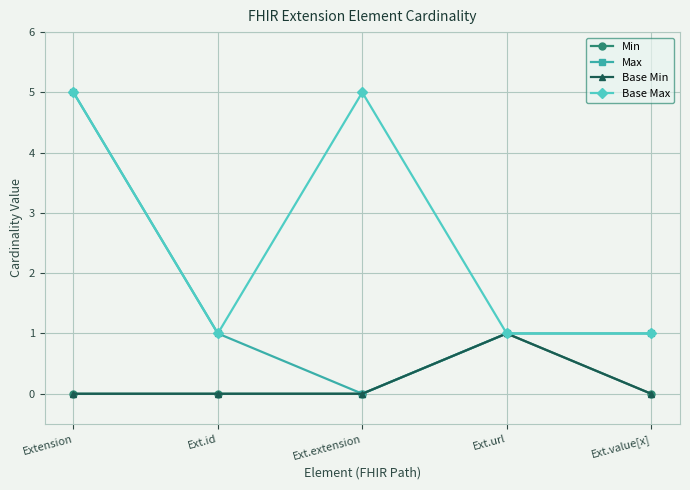

What is the label of the 4th point from the right?

Ext.id